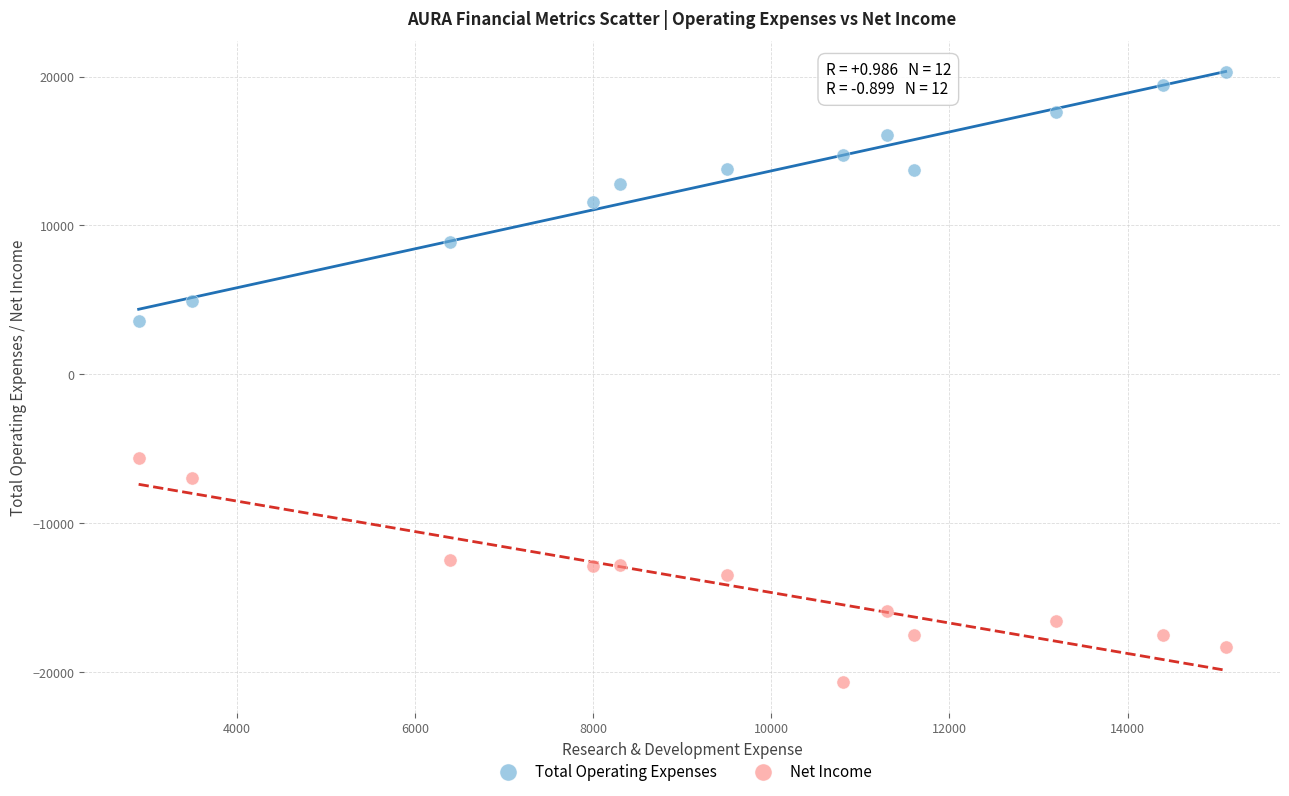

Across all series, what Y value is closest to -200?

3600